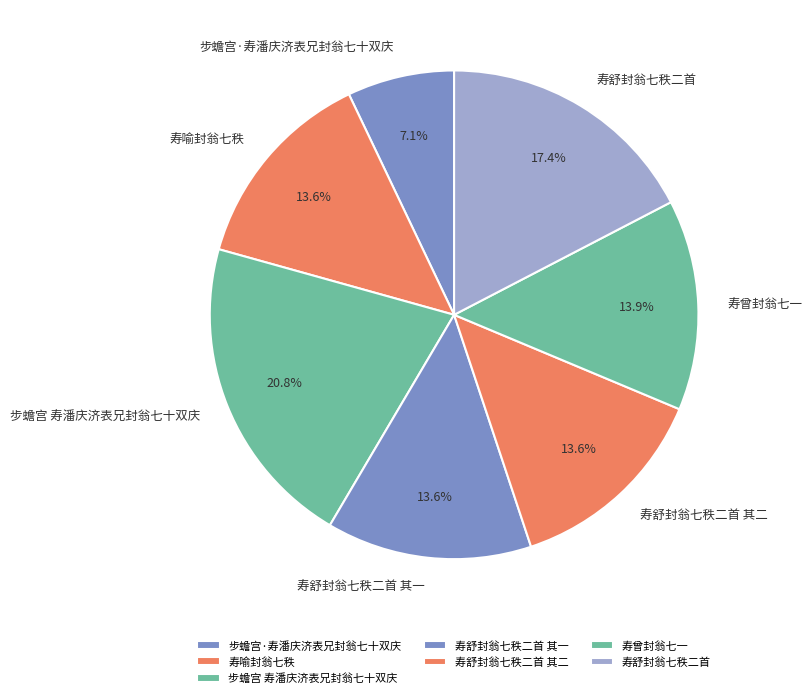

How many segments does this pie chart have?

7